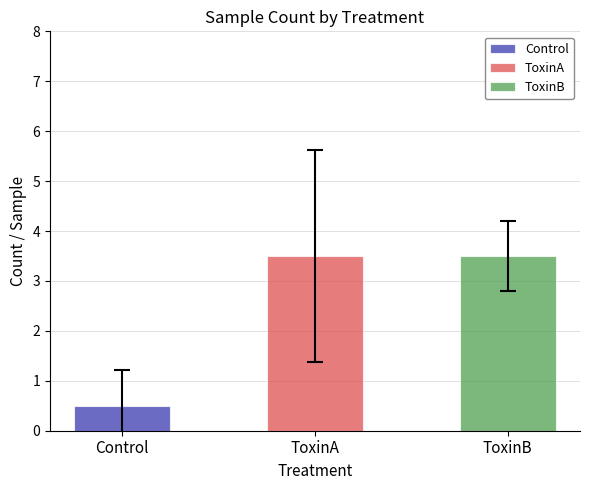

Rank the series by their maximum value, from lowest to highest.

Control, ToxinB, ToxinA